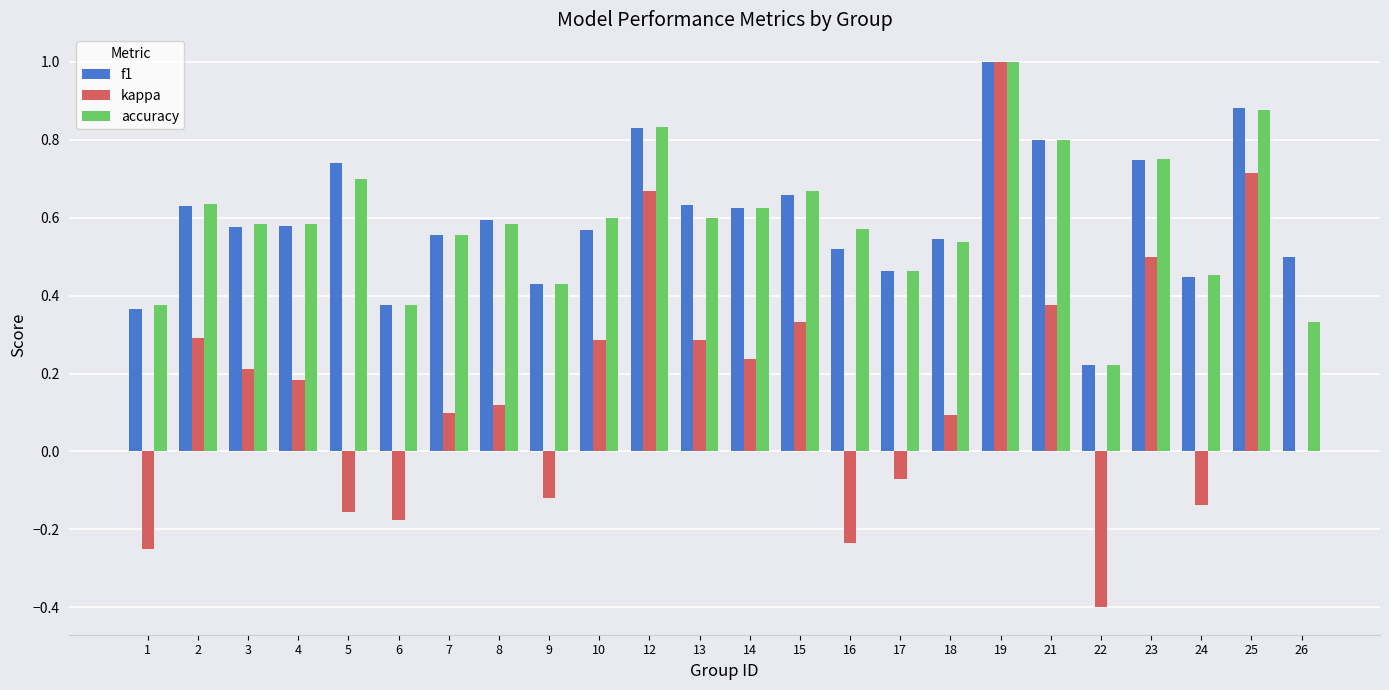

Which series changed the most between 22 and 24?

kappa